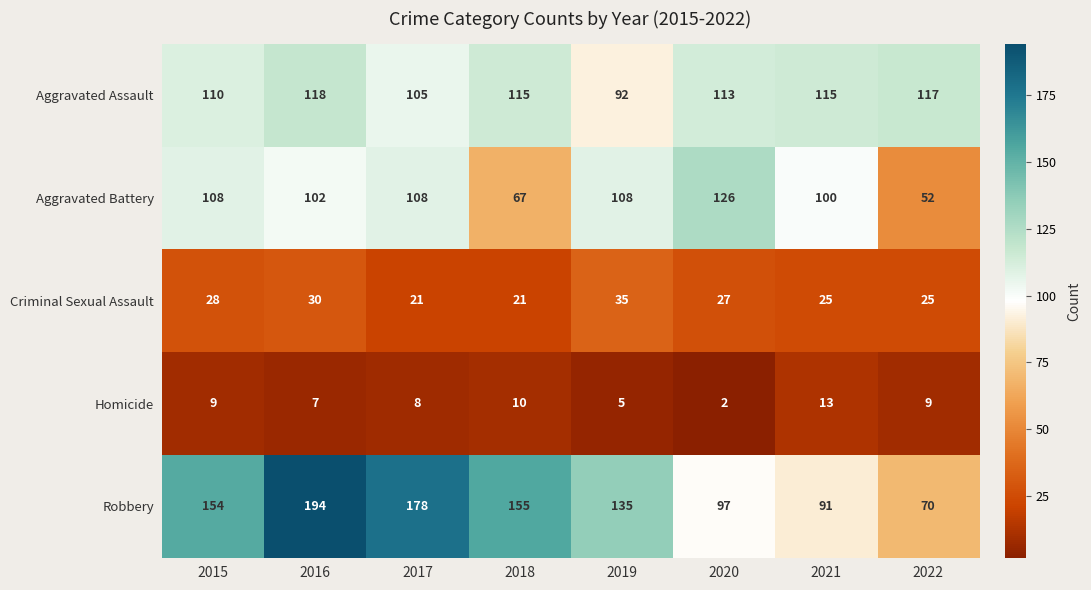

Between 2016 and 2018, which series saw the biggest shift?

Robbery